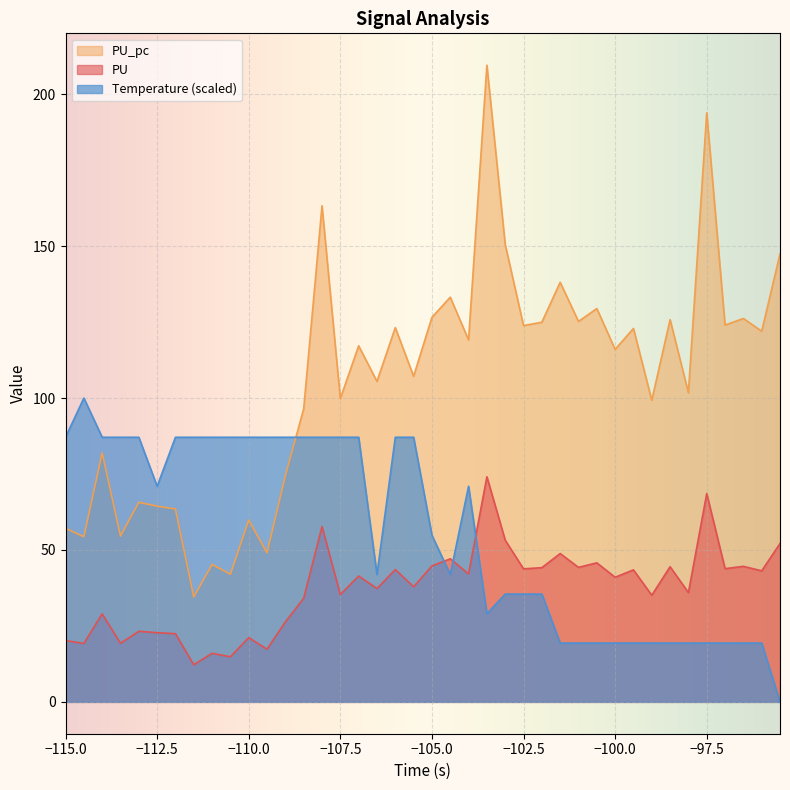

How many values in Temperature are above zero?

39